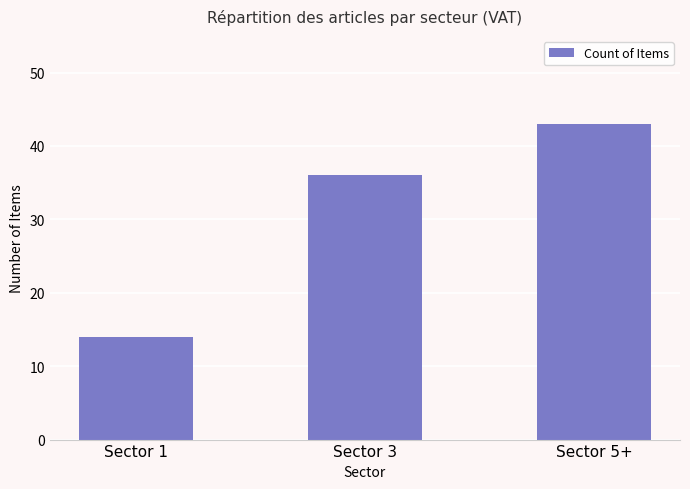

Are the bars grouped side by side (vs. stacked)?

No